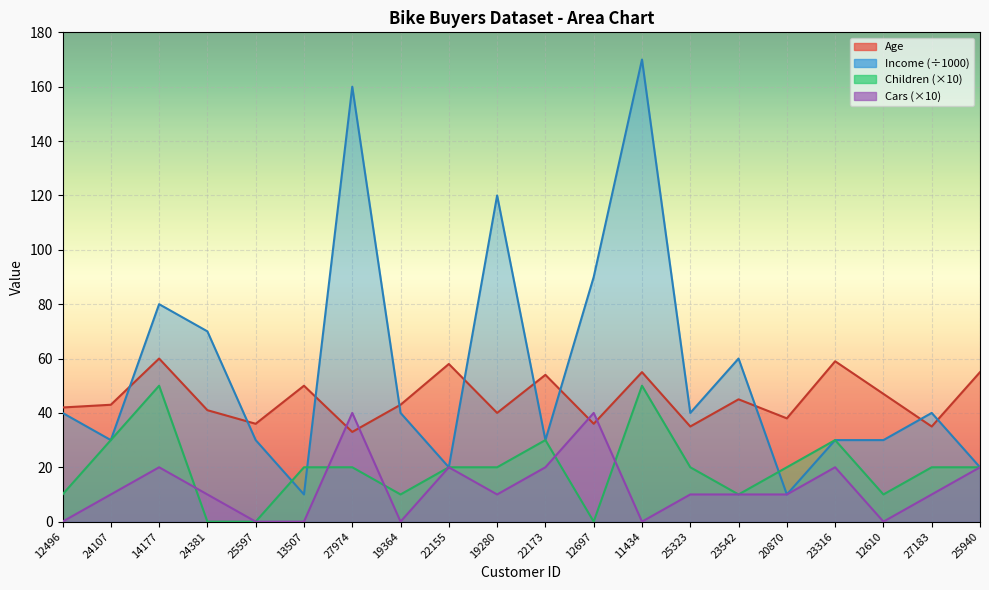

Which series has the largest total across all categories?

Income